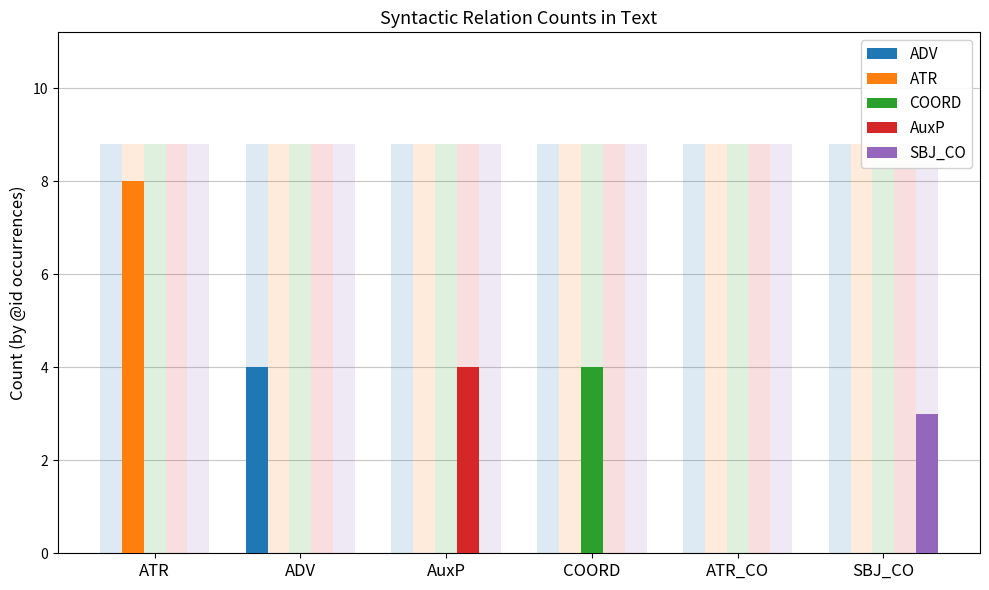

What are all the series names shown in the legend?

ADV, ATR, COORD, AuxP, SBJ_CO